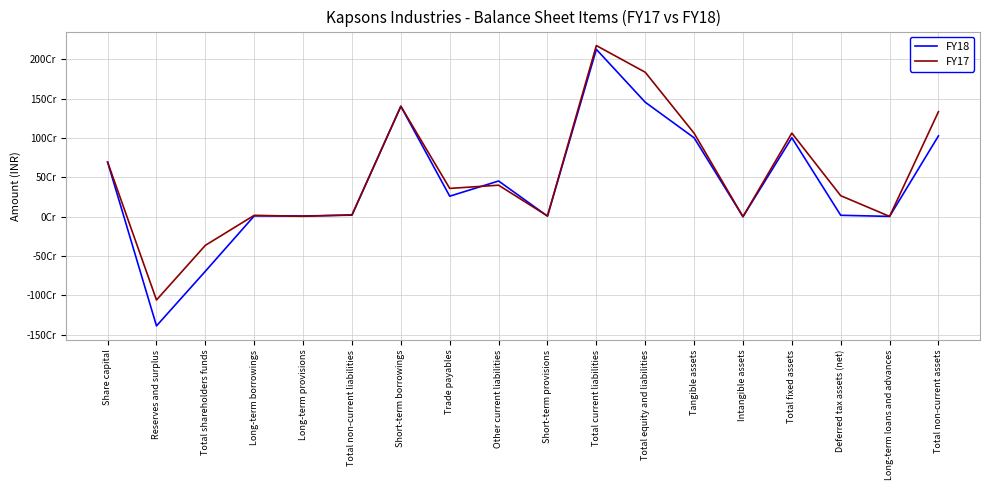

At which category does FY17 reach its first local peak?

Long-term borrowings